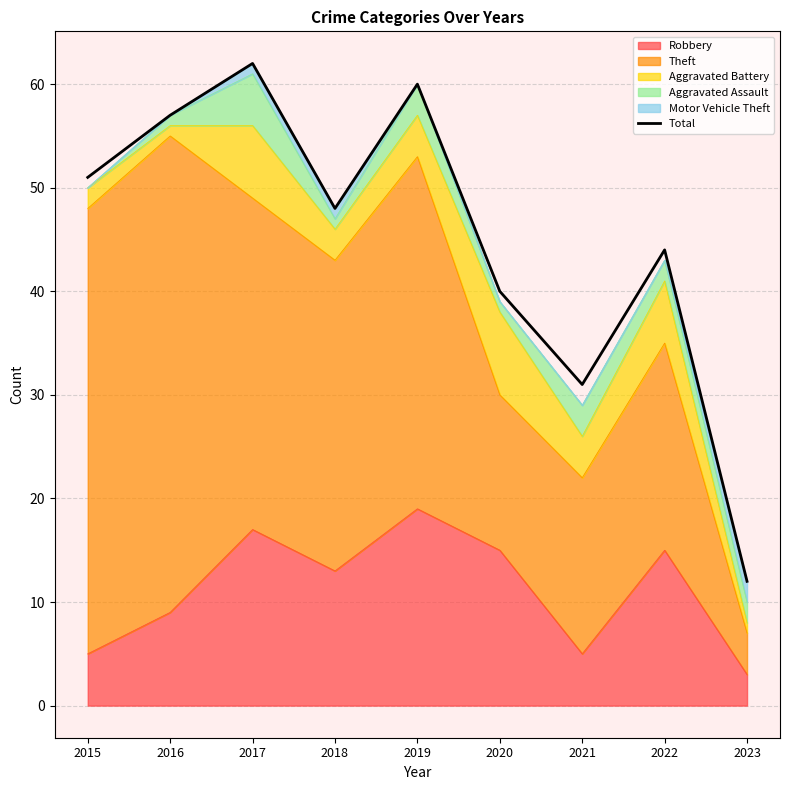

What value does the data have at 2017, to the nearest 5?

60